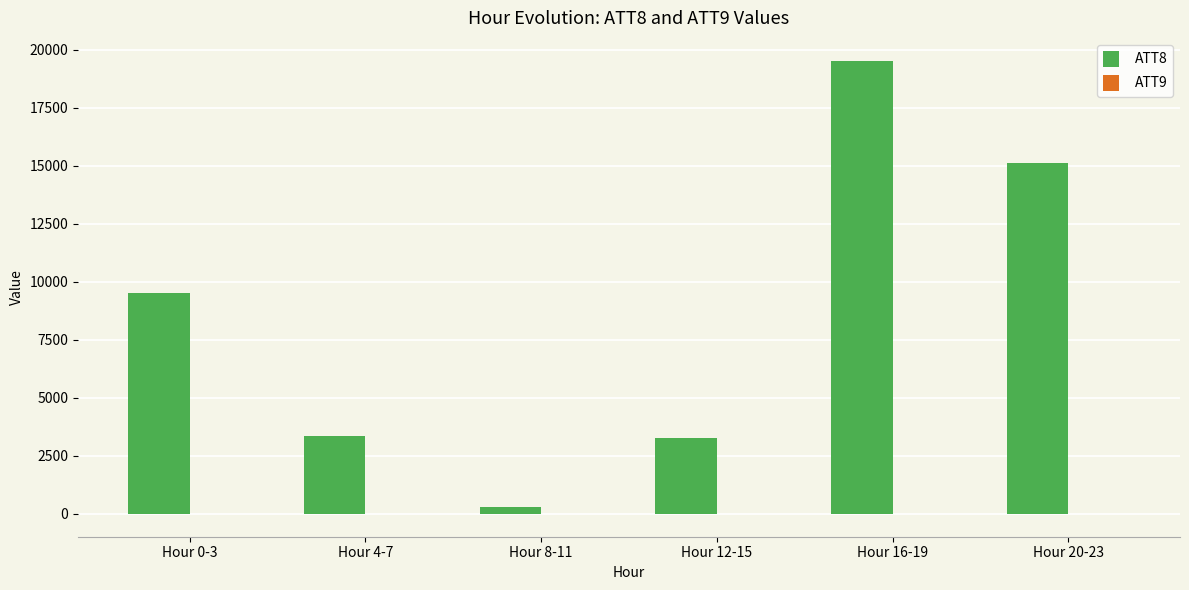

At which category does the chart reach its peak across all series?

Hour 16-19